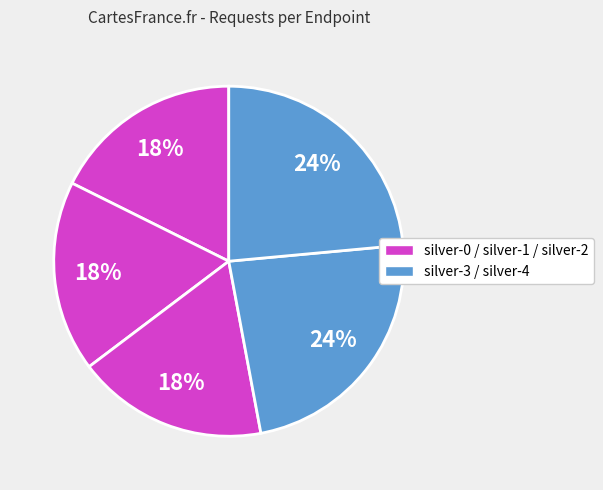

How many segments does this pie chart have?

5